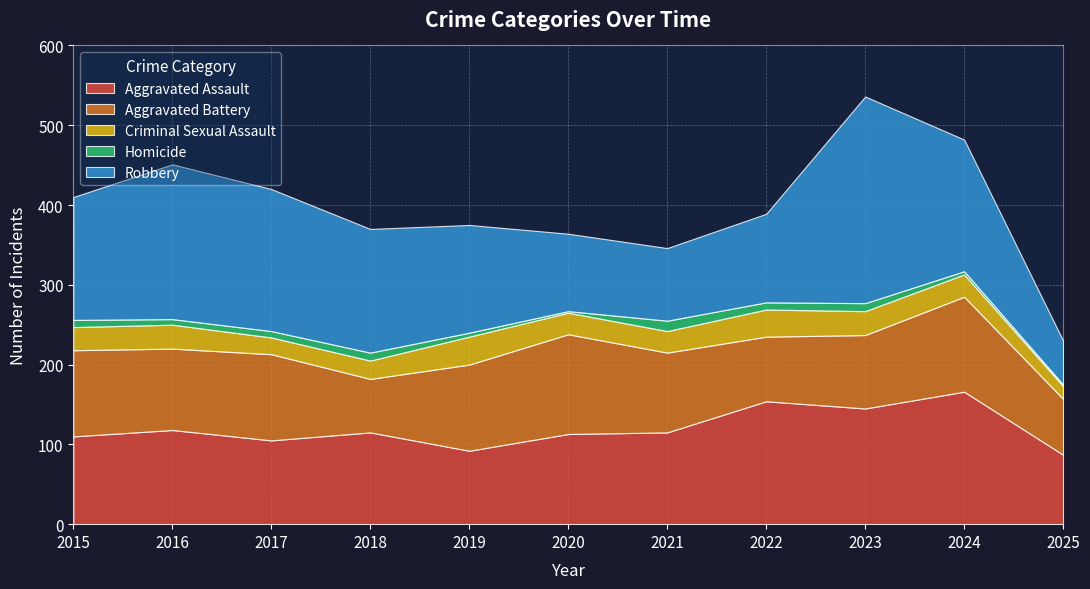

Reading left to right, transcribe all the data shown in this chart.

Aggravated Assault: 110	118	105	115	92	113	115	154	145	166	87
Aggravated Battery: 108	102	108	67	108	125	100	81	92	119	70
Criminal Sexual Assault: 29	30	21	23	35	27	27	34	30	28	16
Homicide: 9	7	8	10	5	2	13	9	10	4	2
Robbery: 154	194	178	155	135	97	91	111	259	165	55